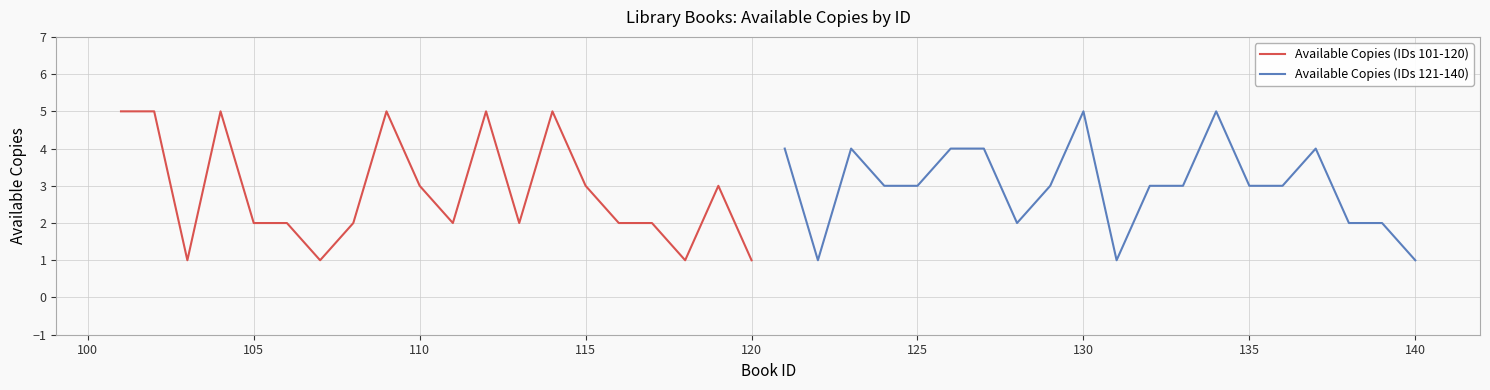

Rank the series by their maximum value, from highest to lowest.

Available Copies (IDs 101-120), Available Copies (IDs 121-140)